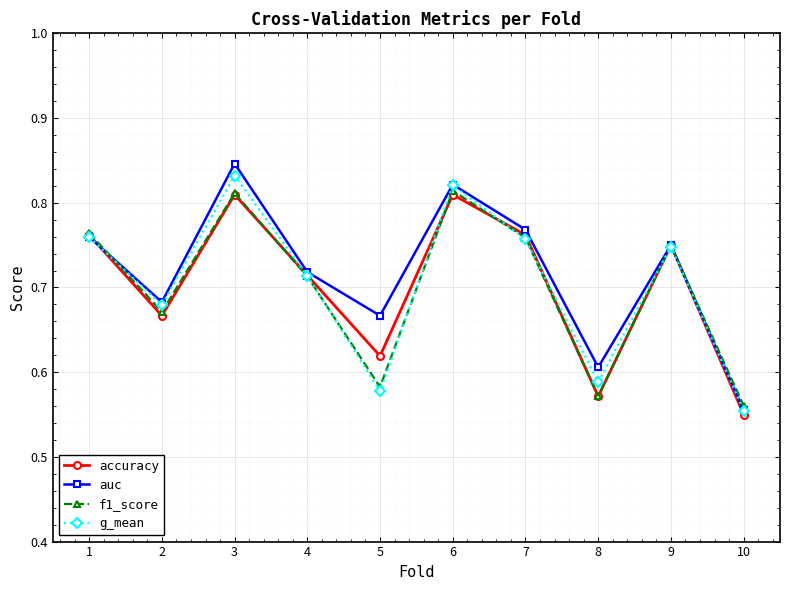

In f1_score, how many points are higher than both neighbors (excluding endpoints)?

3